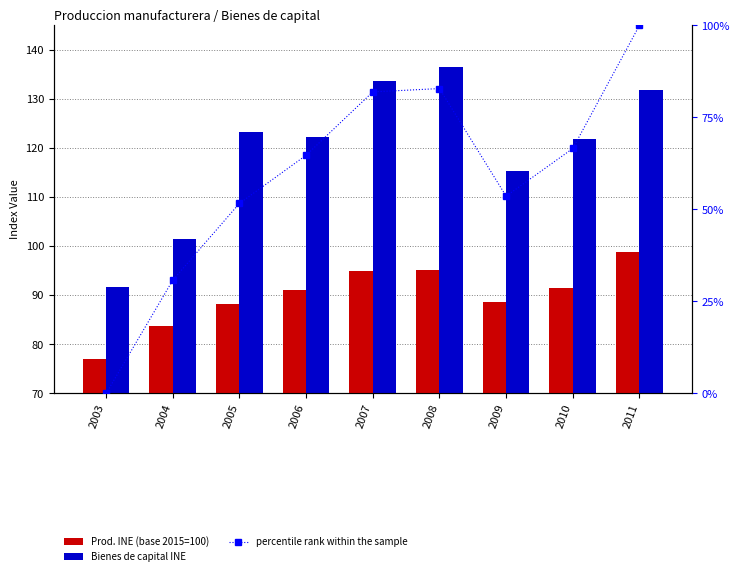

How many groups of bars are there?

9